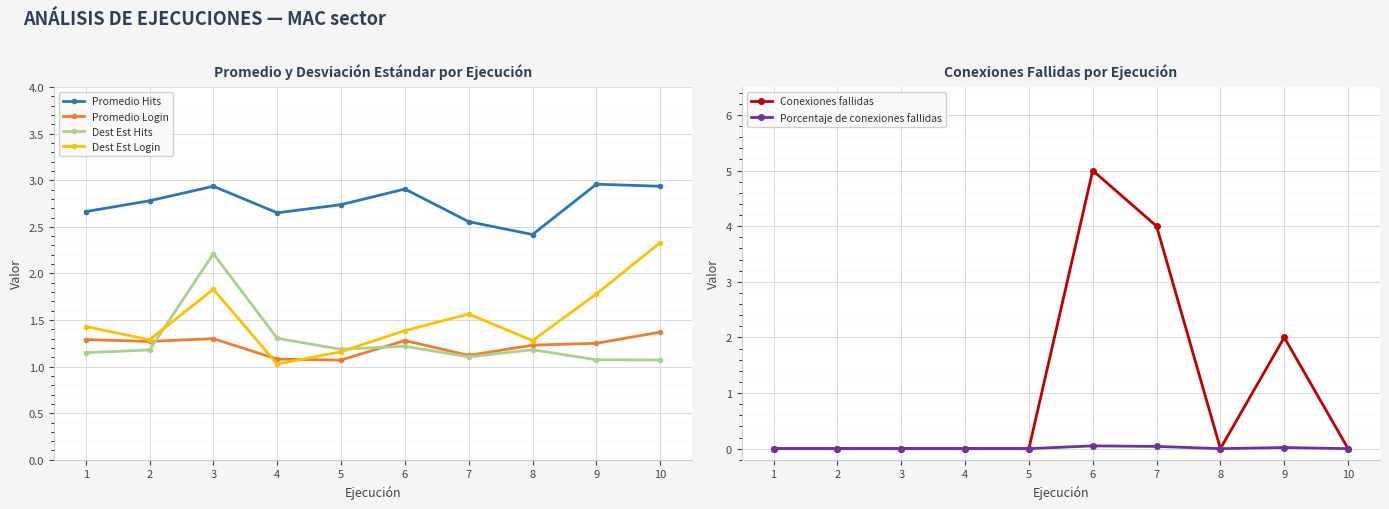

How many times do Dest Est Hits and Promedio Login cross each other?

2